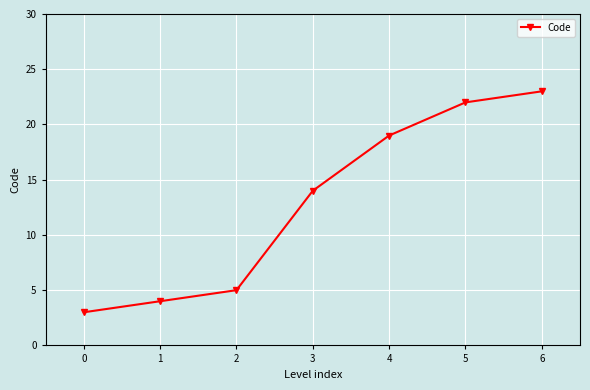

Is this an area chart (filled region under the line)?

No